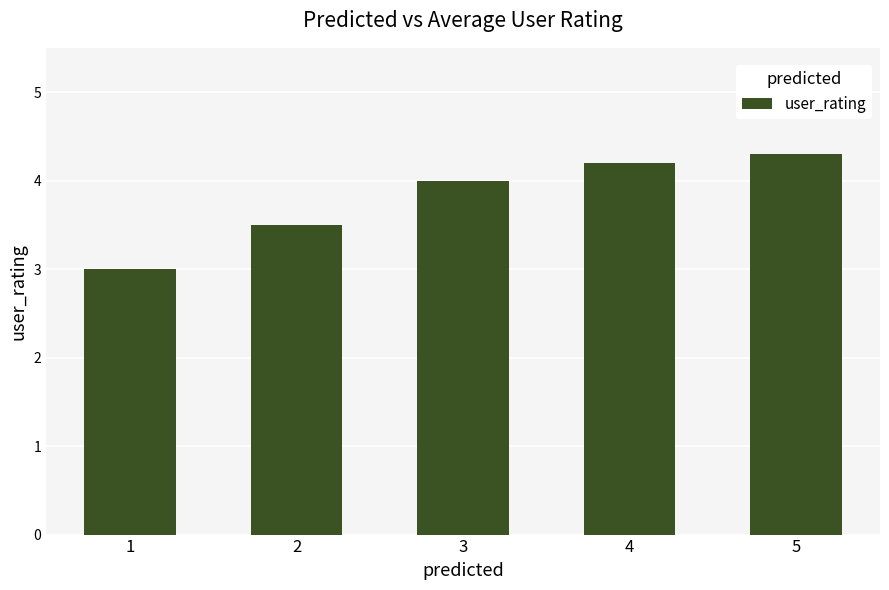

What is the minimum value shown in the chart?

3.0